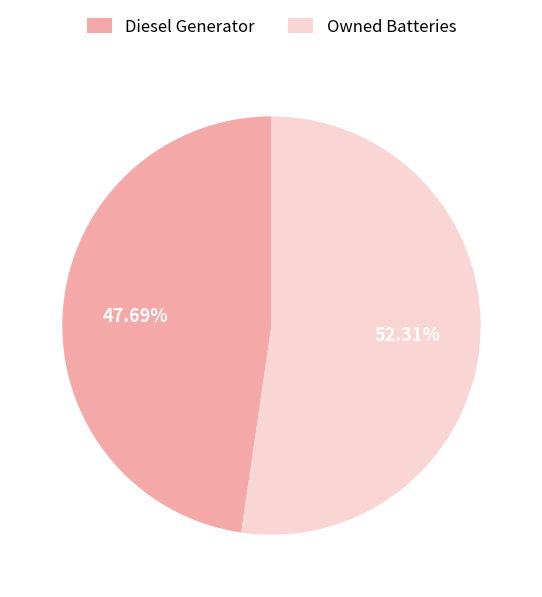

Is there any slice that represents more than half of the pie?

Yes